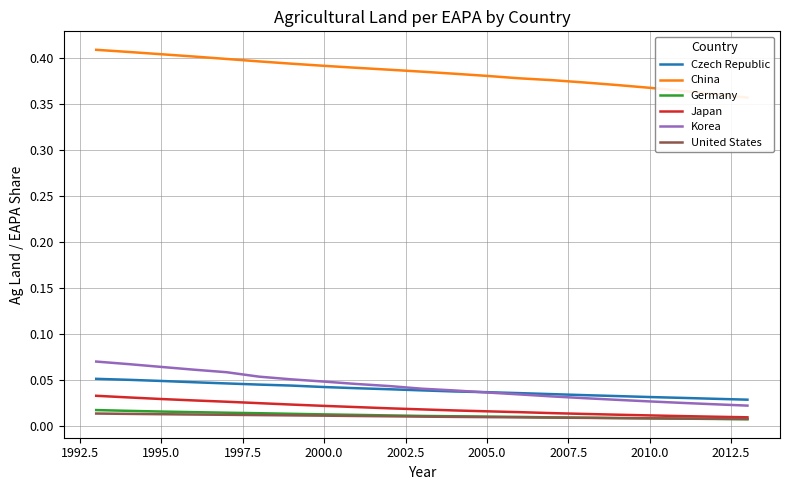

True or false: Czech Republic and Japan intersect in this chart.

False